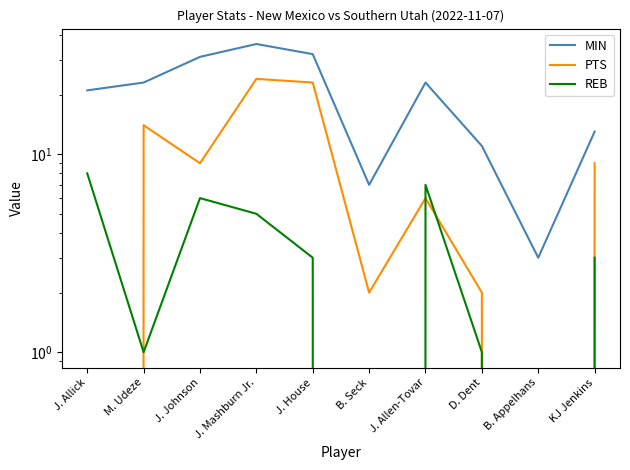

Between J. Mashburn Jr. and B. Seck, which is larger?

J. Mashburn Jr.